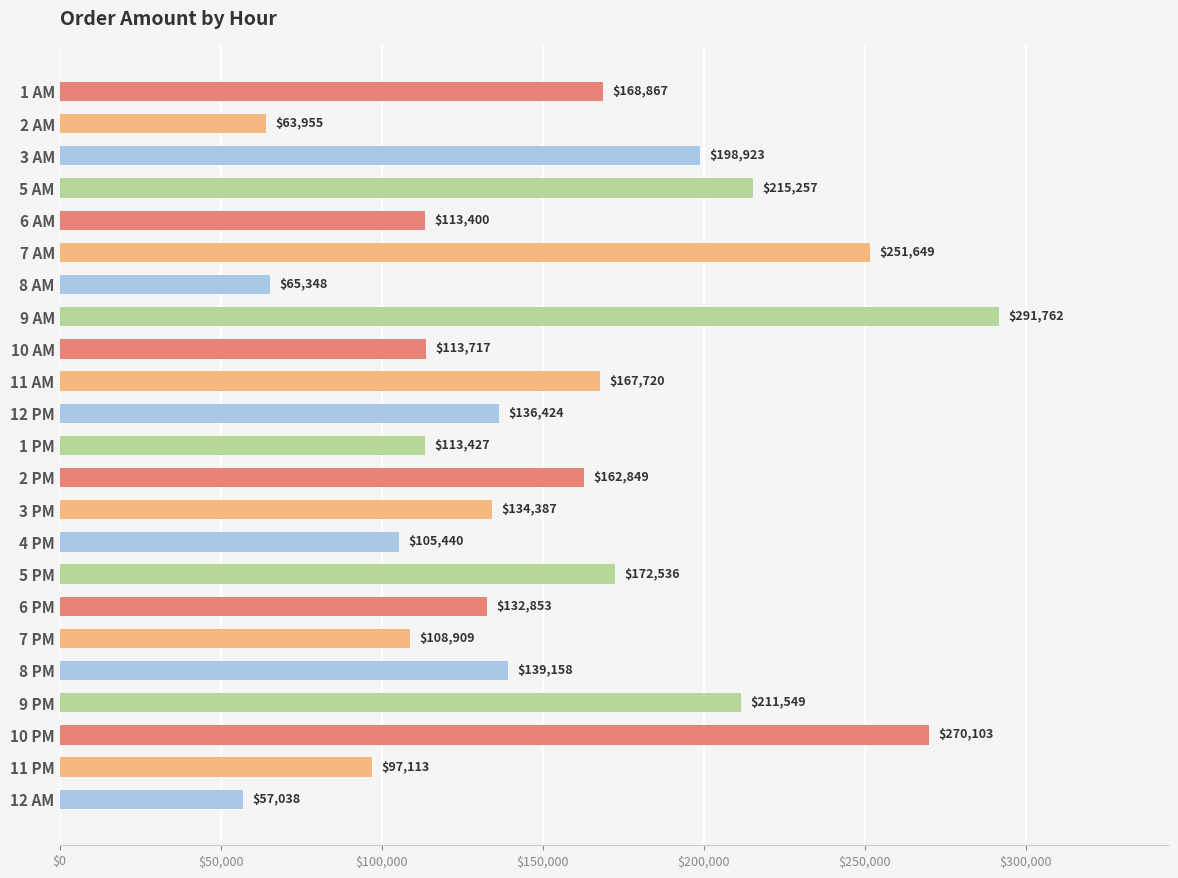

What is the sum of all values?

3492384